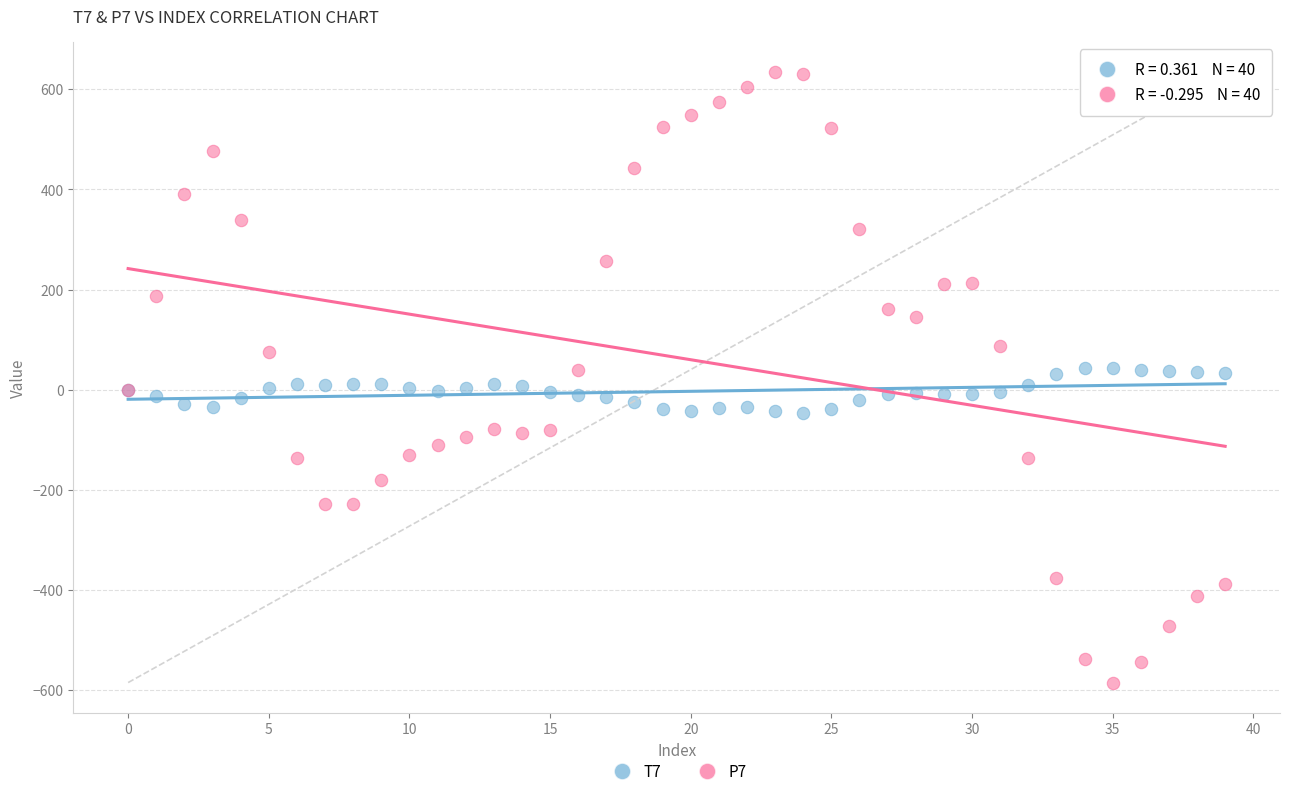

What are all the series names shown in the legend?

T7, P7